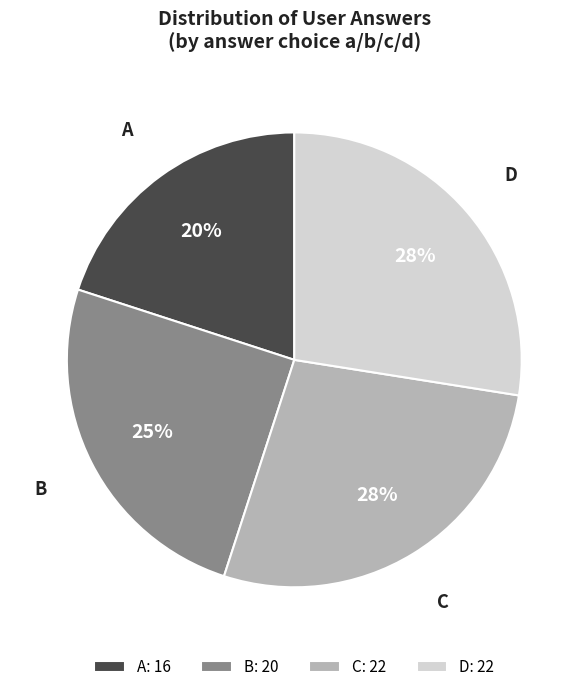

What percentage is the B: 20 slice, to the nearest percent?

25%